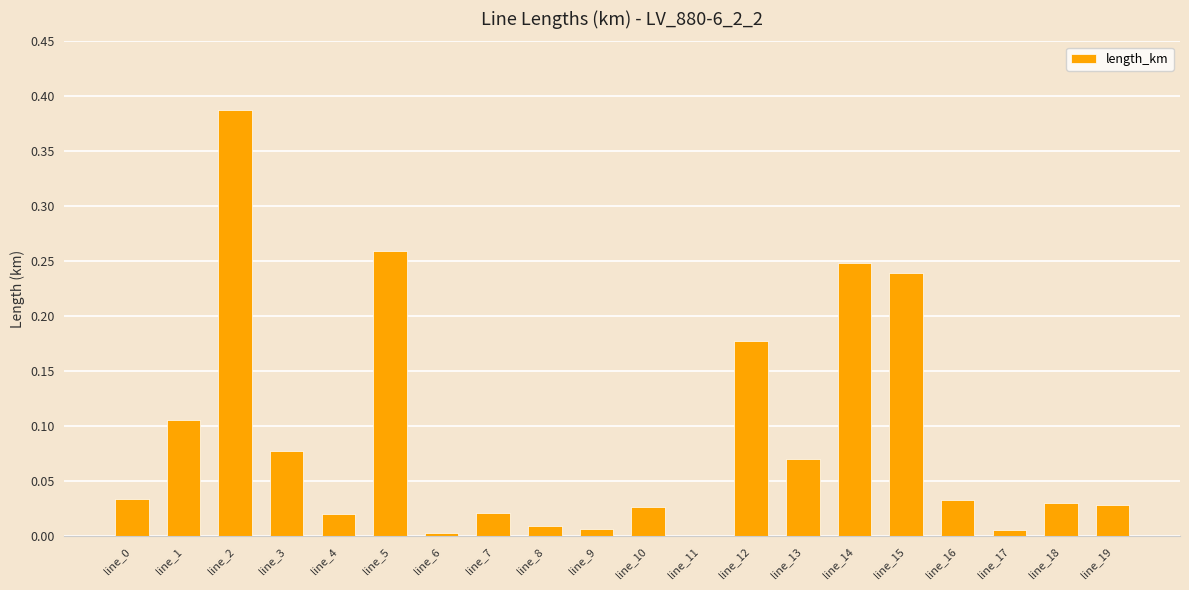

Is it true that the value at line_5 is 0.4?

False